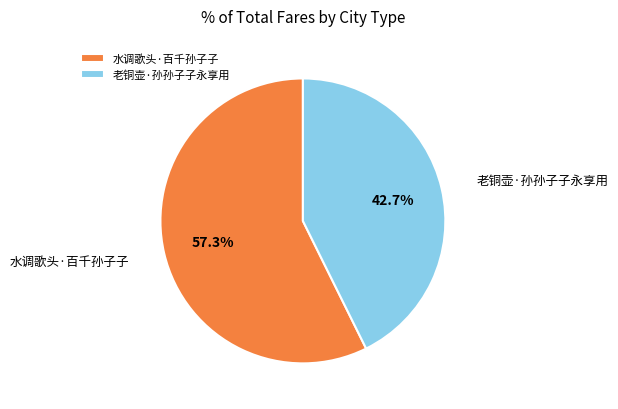

Does 老铜壶·孙孙子子永享用 account for over 50% of the chart?

No